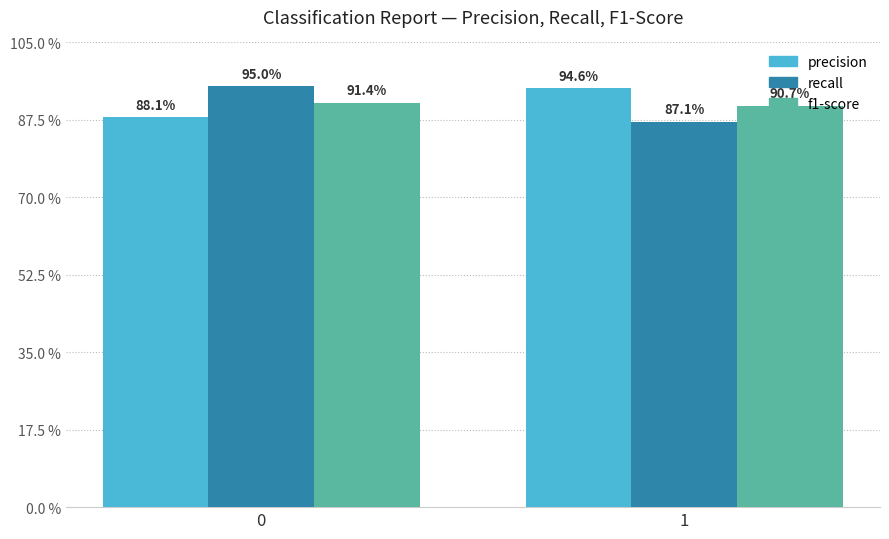

Read the f1-score value at 0.

0.9